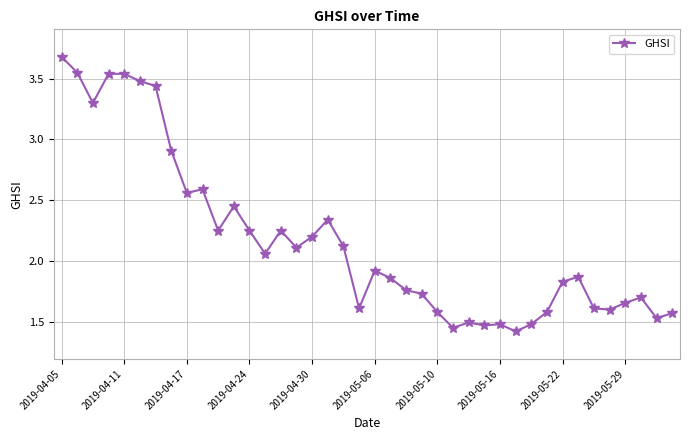

What is the maximum value shown in the chart?

3.7